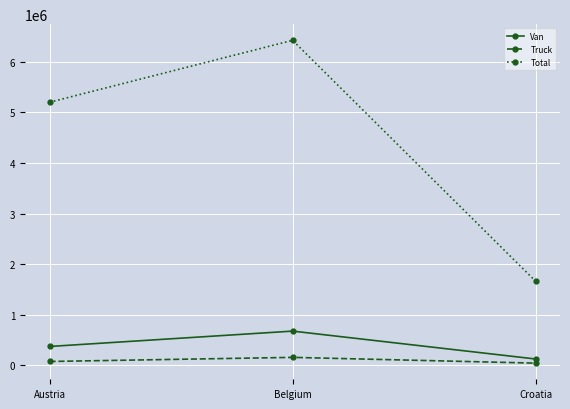

Reading left to right, list all the values displayed in this chart.

Van: 375163	678801	127395
Truck: 78539	159623	45757
Total: 5201750	6425839	1662490